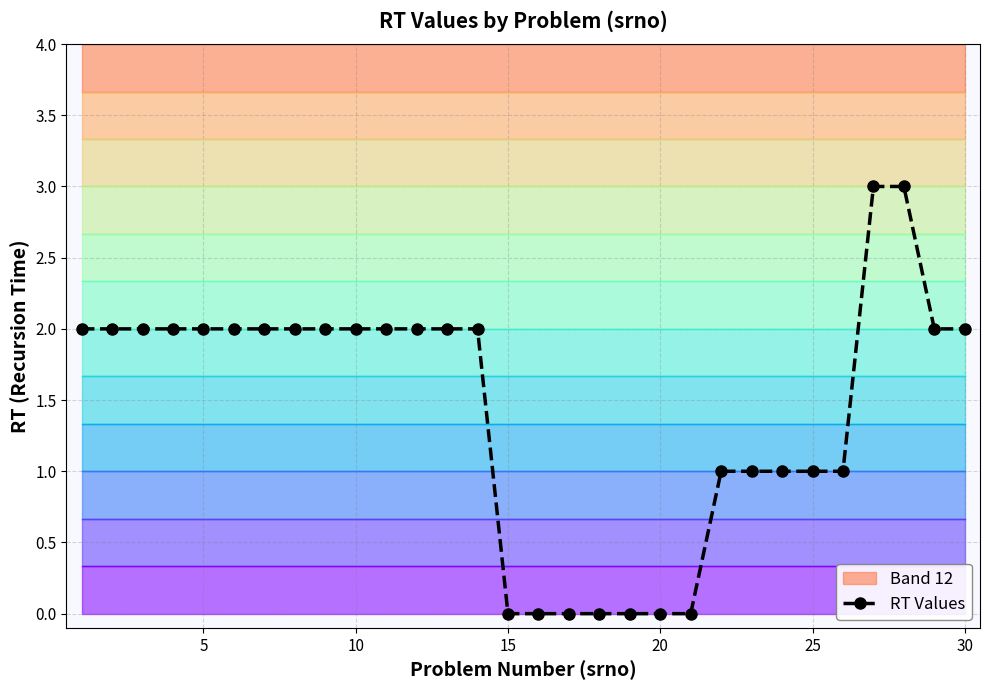

What is the maximum value for RT Values?

3